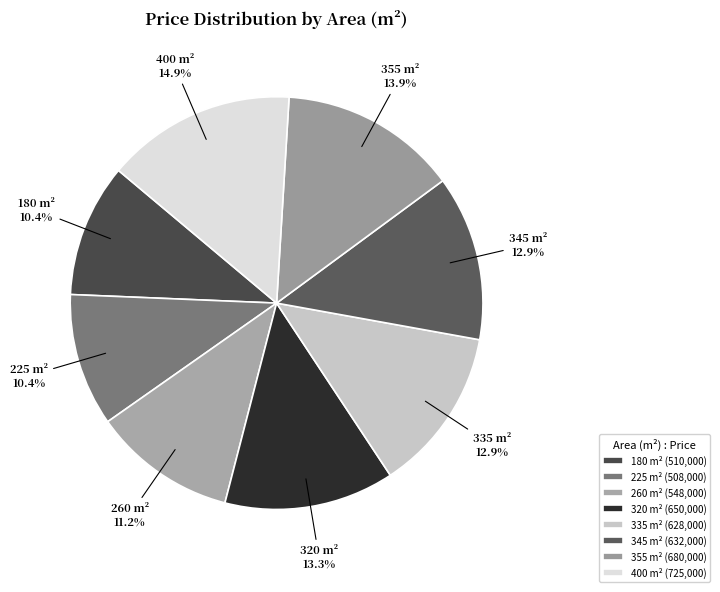

To the nearest percent, what is the average slice percentage?

12%